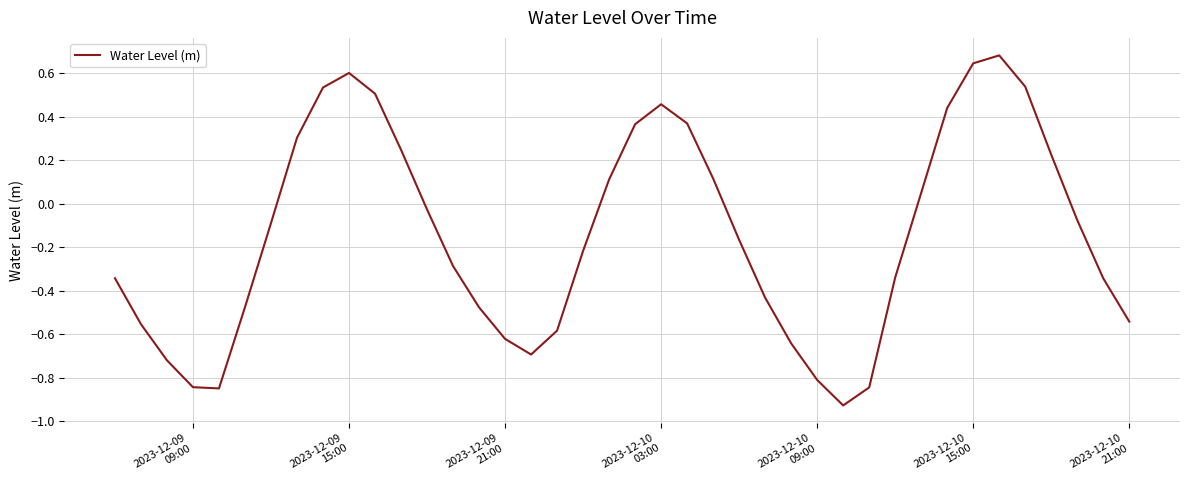

What is the difference between the maximum and minimum values?

1.6